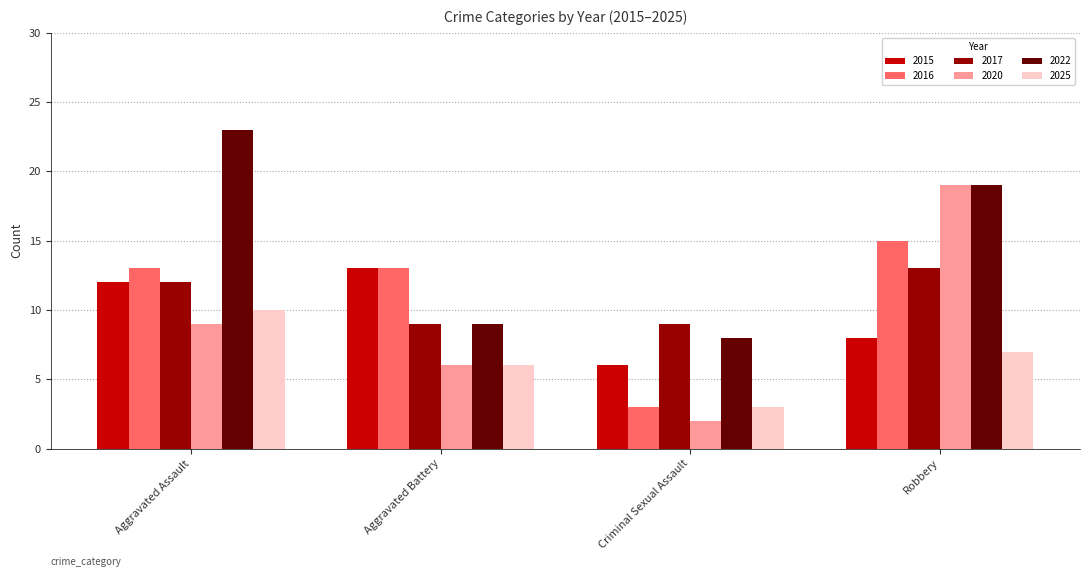

True or false: 2020 has a value of 4 at Aggravated Battery.

False